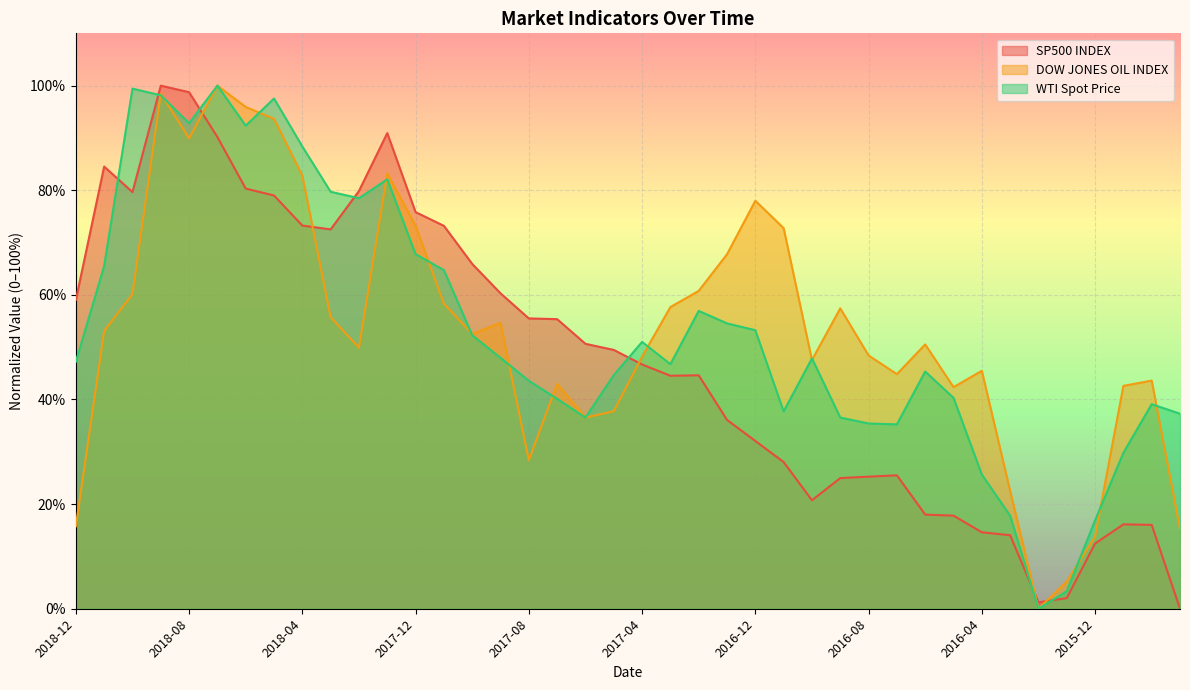

Which series has the largest total across all categories?

WTI Spot Price